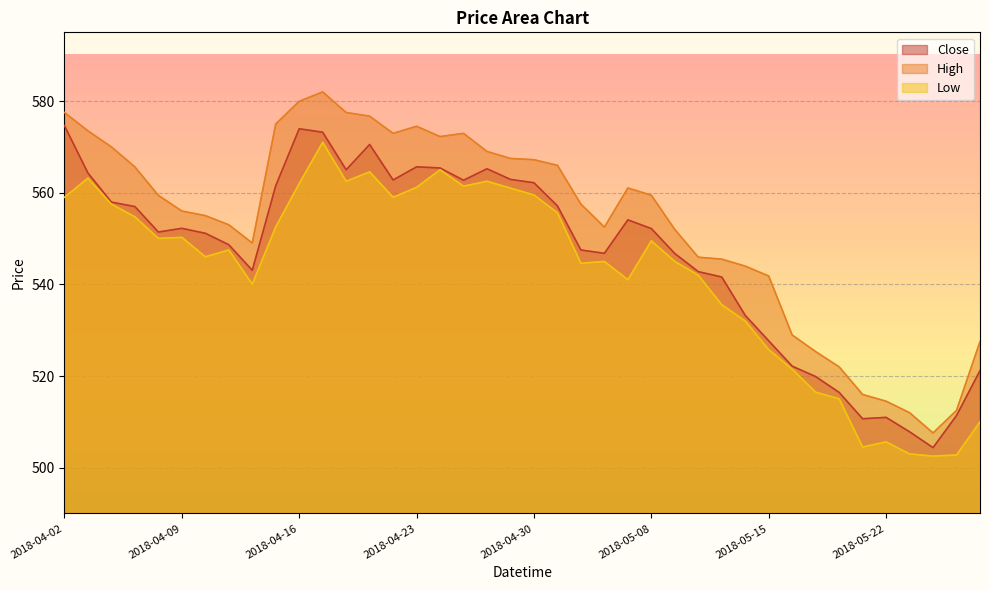

Which category has the highest value across all series?

2018-04-17